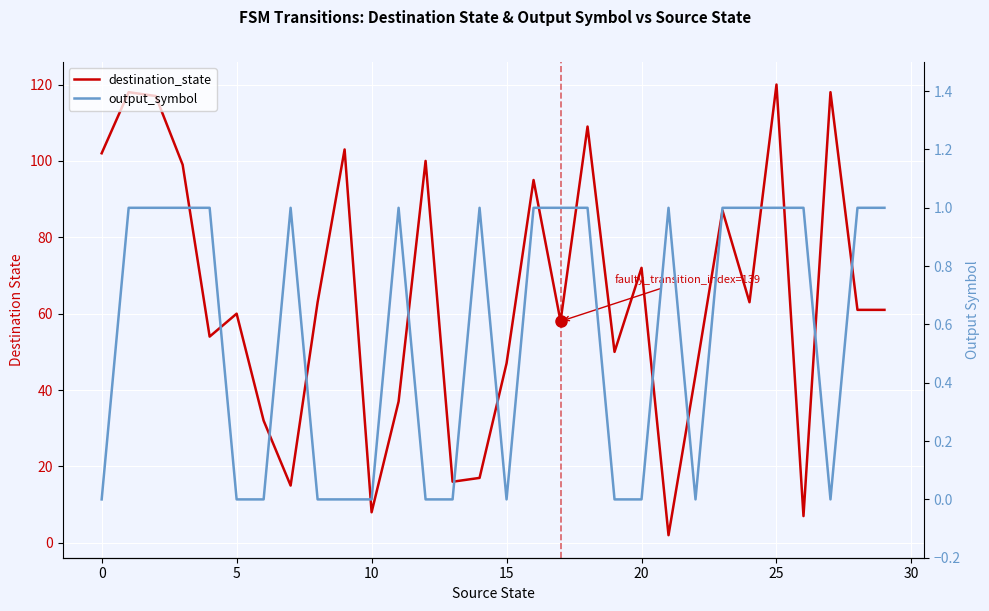

Does the chart display data point markers on the line(s)?

No